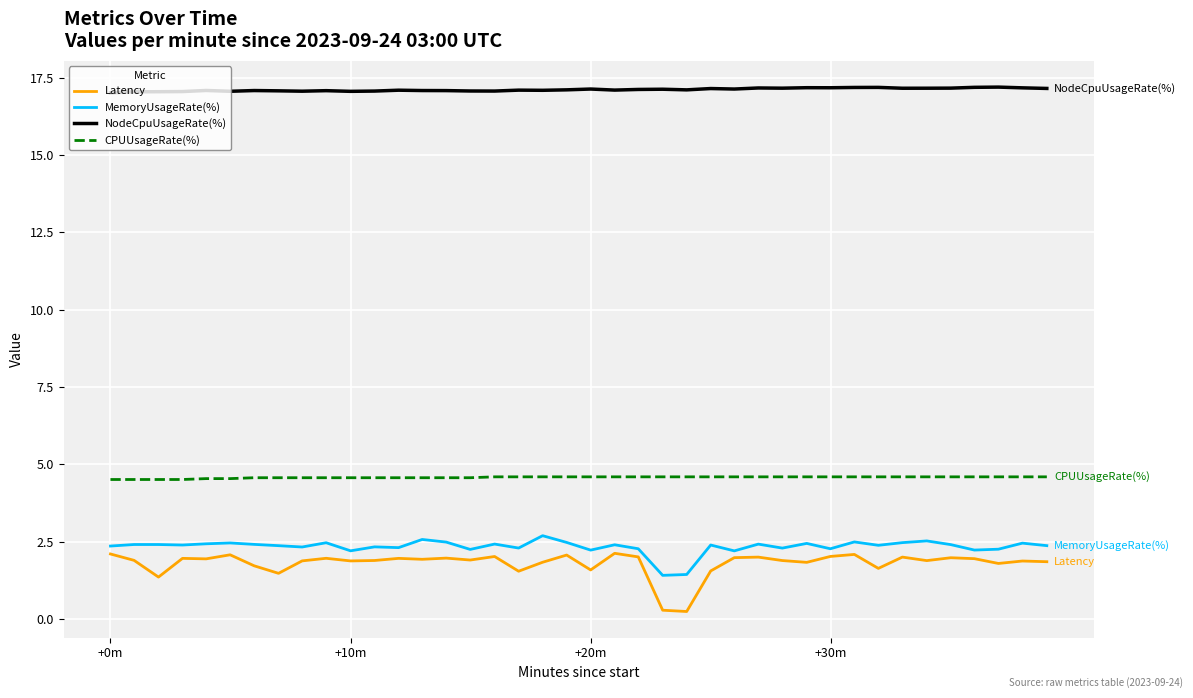

Which series has the largest range (max minus min)?

Latency